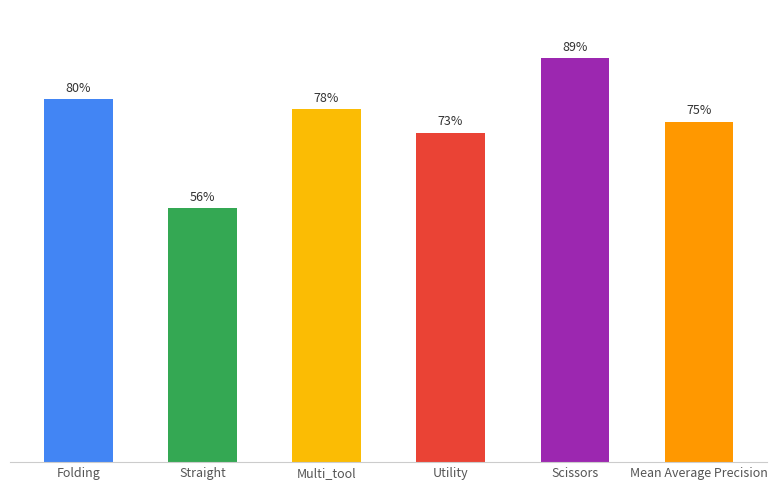

List the labels in order of value, smallest first.

Straight, Utility, Mean Average Precision, Multi_tool, Folding, Scissors